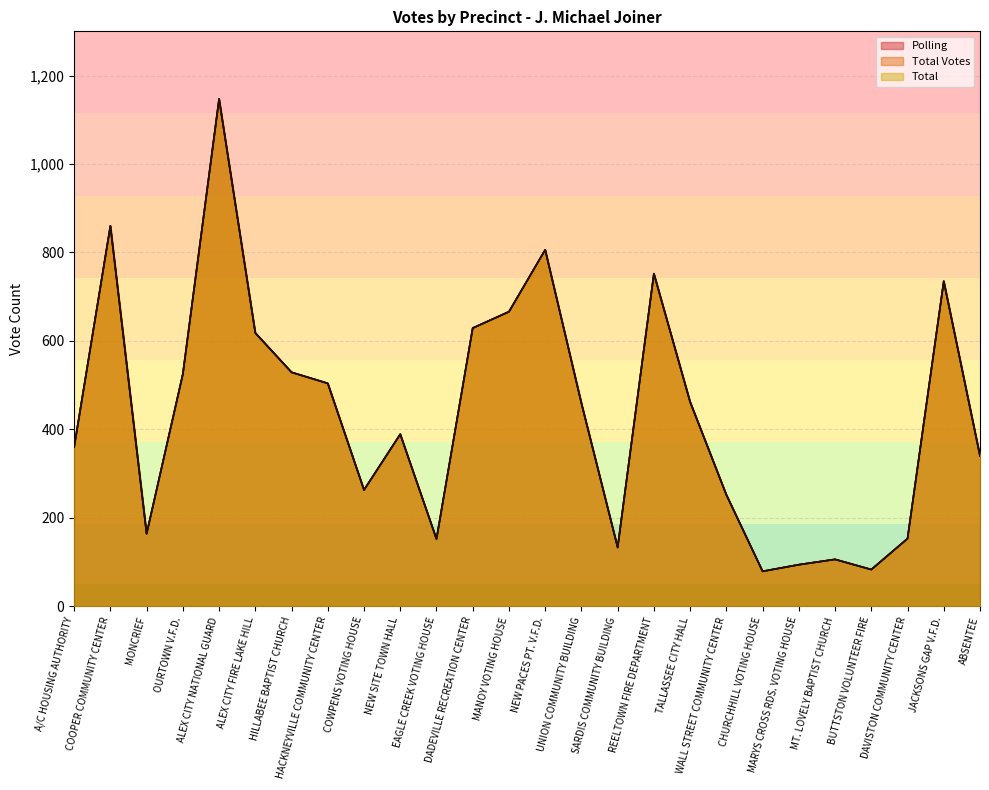

True or false: Total and Total Votes intersect in this chart.

False